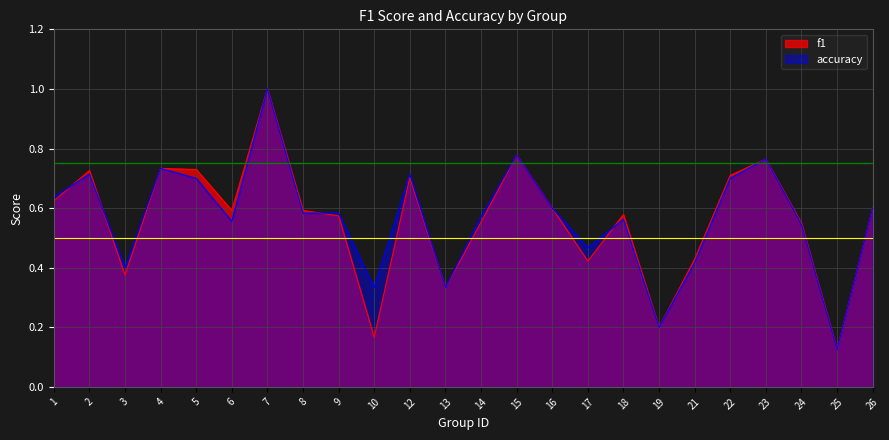

Reading left to right, what are all the values shown in this chart?

f1: 0.6	0.7	0.4	0.7	0.7	0.6	1.0	0.6	0.6	0.2	0.7	0.3	0.6	0.8	0.6	0.4	0.6	0.2	0.4	0.7	0.8	0.5	0.1	0.6
accuracy: 0.6	0.7	0.4	0.7	0.7	0.6	1.0	0.6	0.6	0.3	0.7	0.3	0.6	0.8	0.6	0.5	0.6	0.2	0.4	0.7	0.8	0.5	0.1	0.6